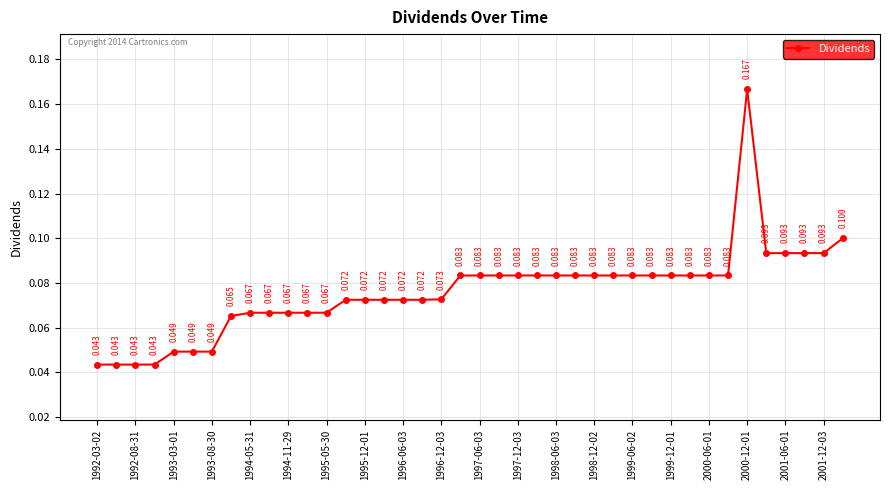

How many lines are shown in the chart?

1